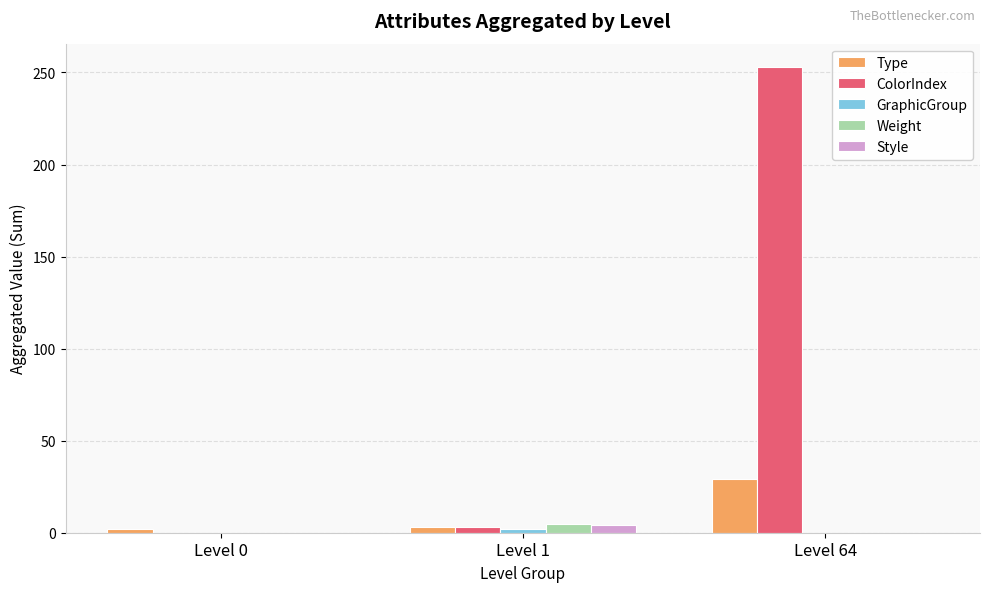

At which category is the sum across all series the highest?

Level 64